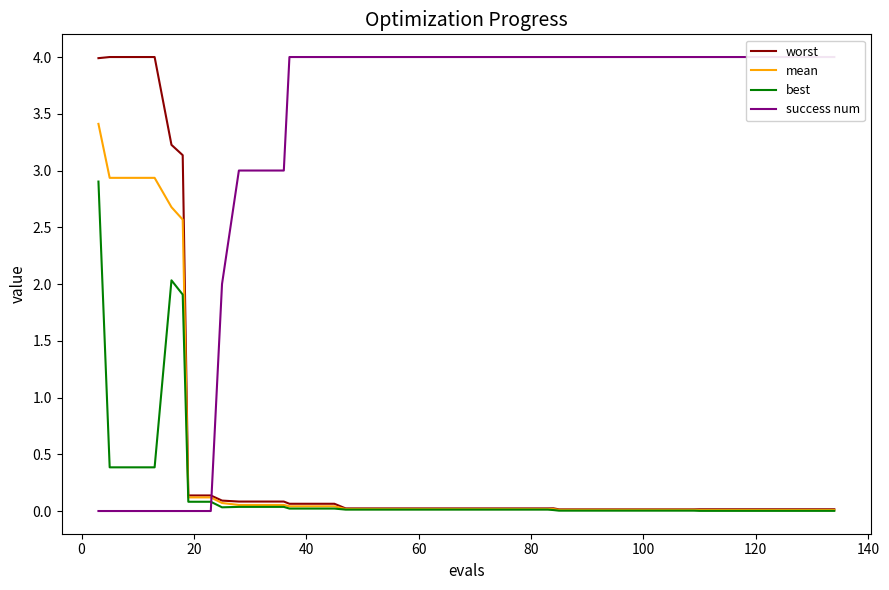

What is the maximum value for best?

2.9